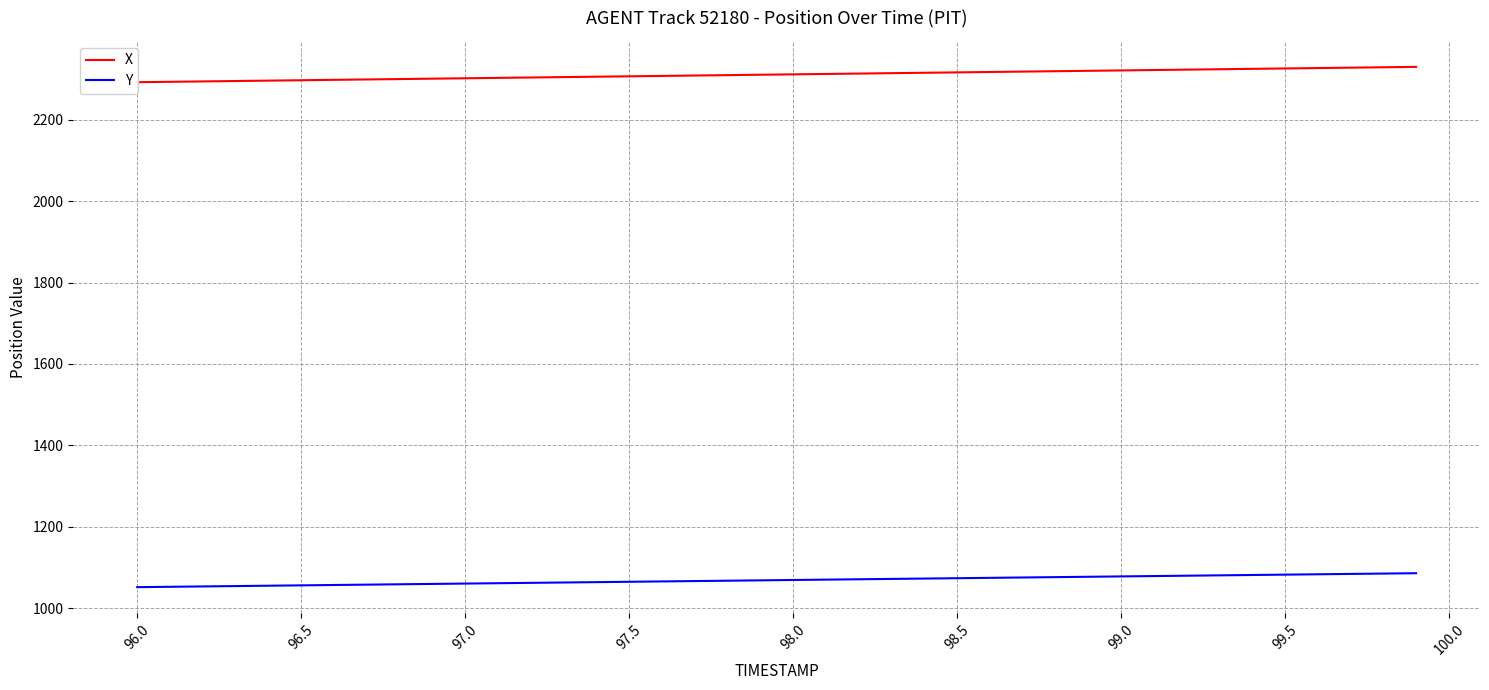

True or false: Y and X cross at least once.

False